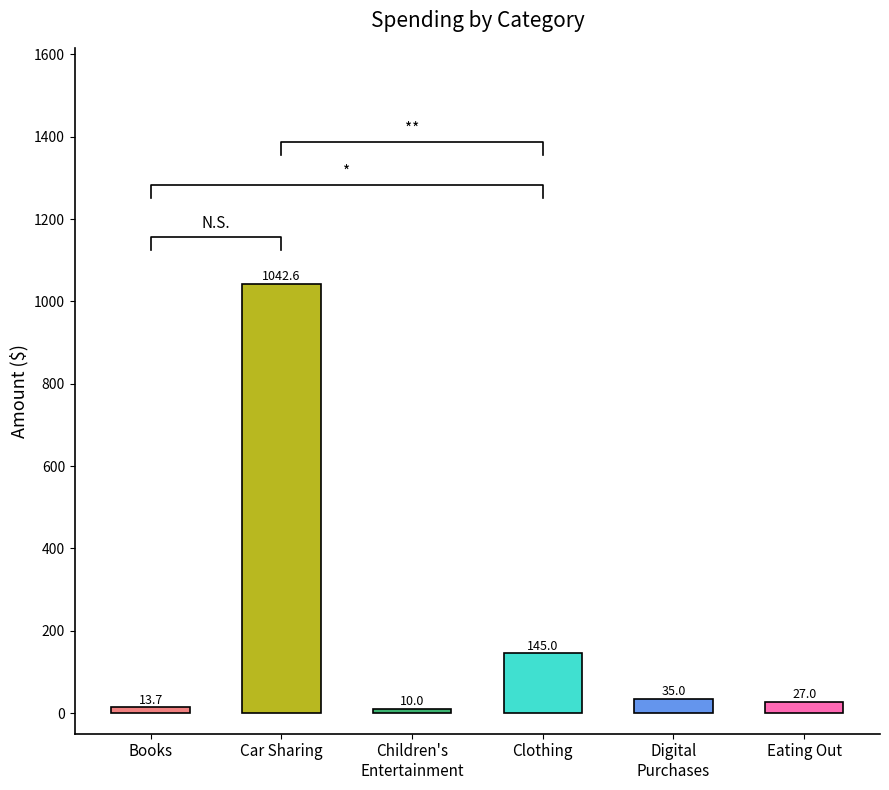

What is the sum of all values?

1273.2